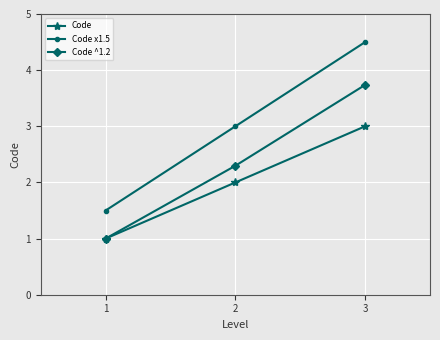

The value of Code ^1.2 at 1 is 1.4. True or false?

False